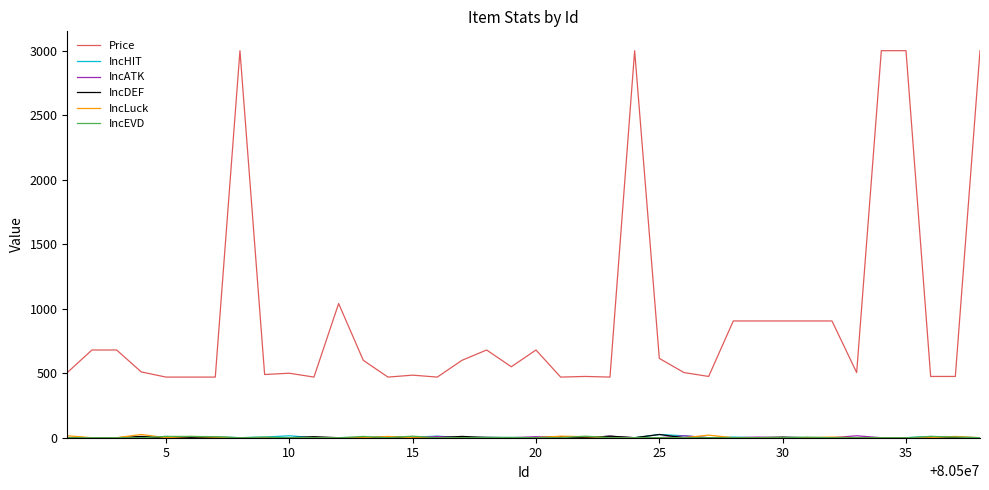

Which series has the widest spread of values?

Price